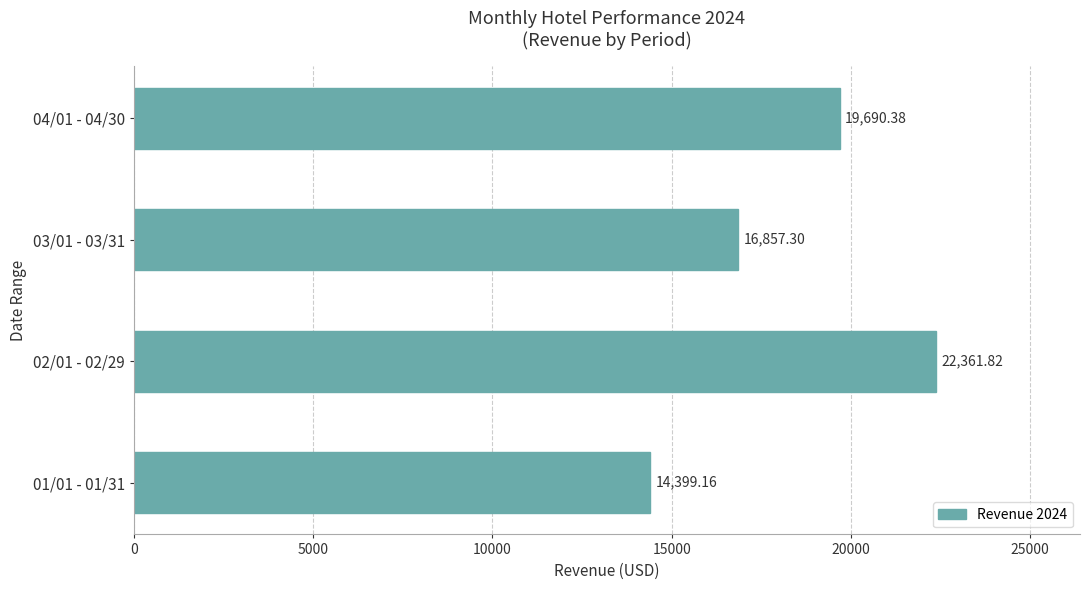

Rank the categories by value from lowest to highest.

01/01 - 01/31, 03/01 - 03/31, 04/01 - 04/30, 02/01 - 02/29